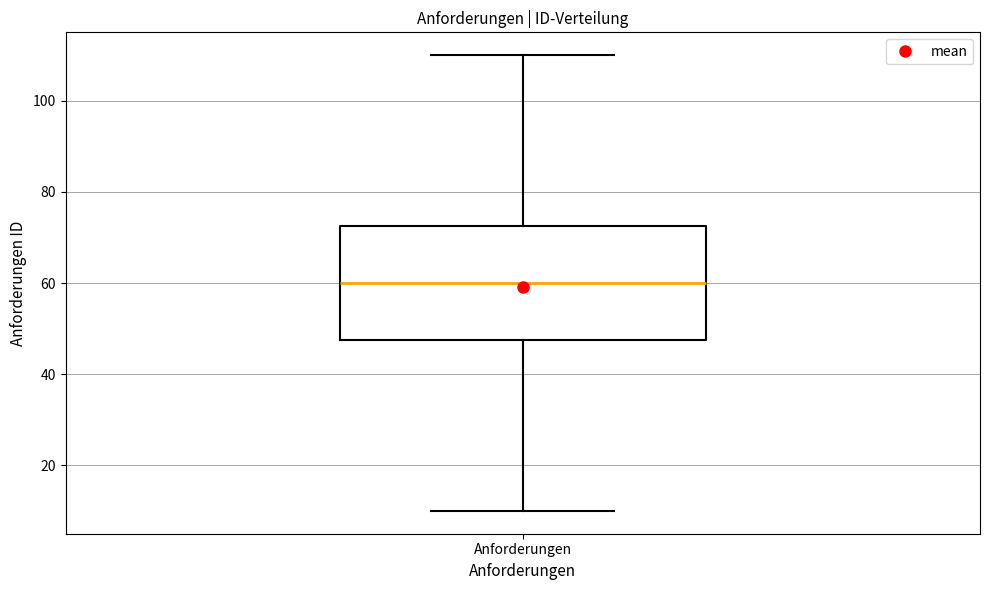

Where does the lower whisker of the box for Anforderungen end on the y-axis? The values are not printed on the chart, so give them approximately, as read against the axis.

10